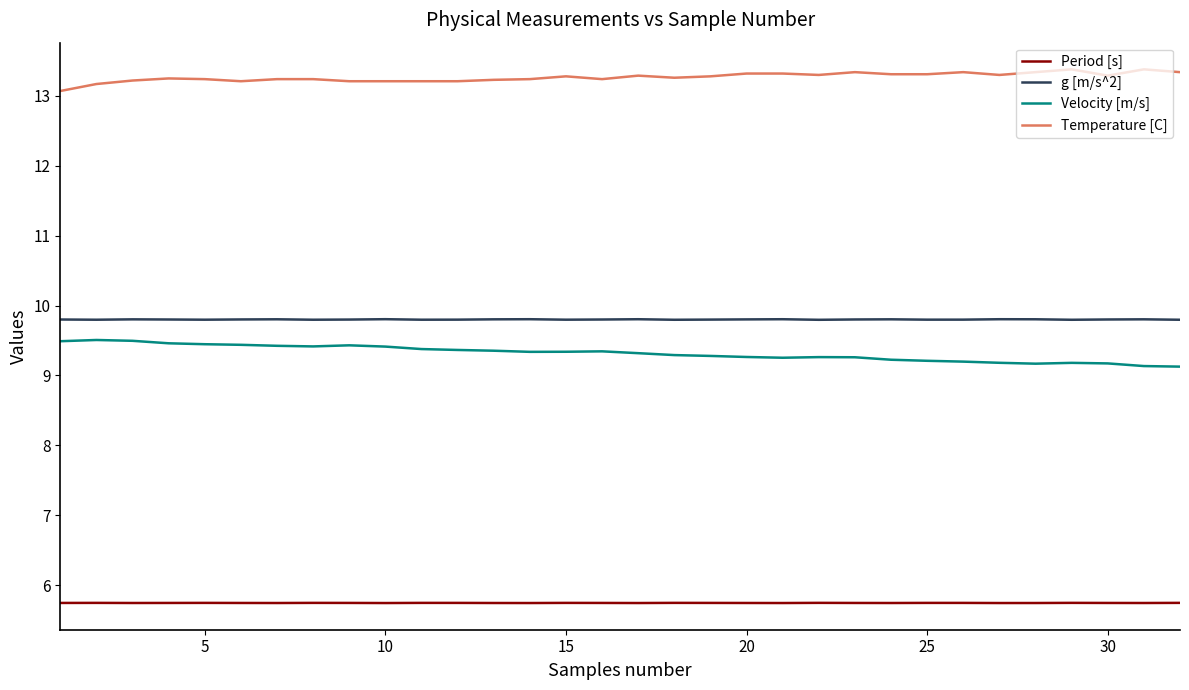

How many series are shown in this chart?

4